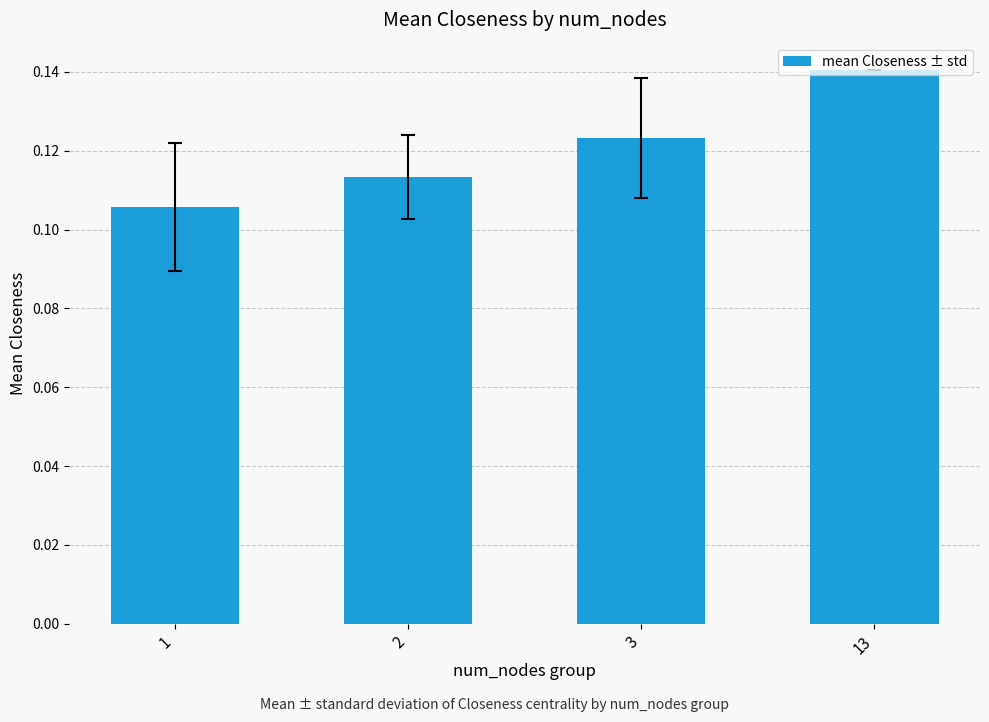

Rank the categories by value from highest to lowest.

13, 3, 2, 1